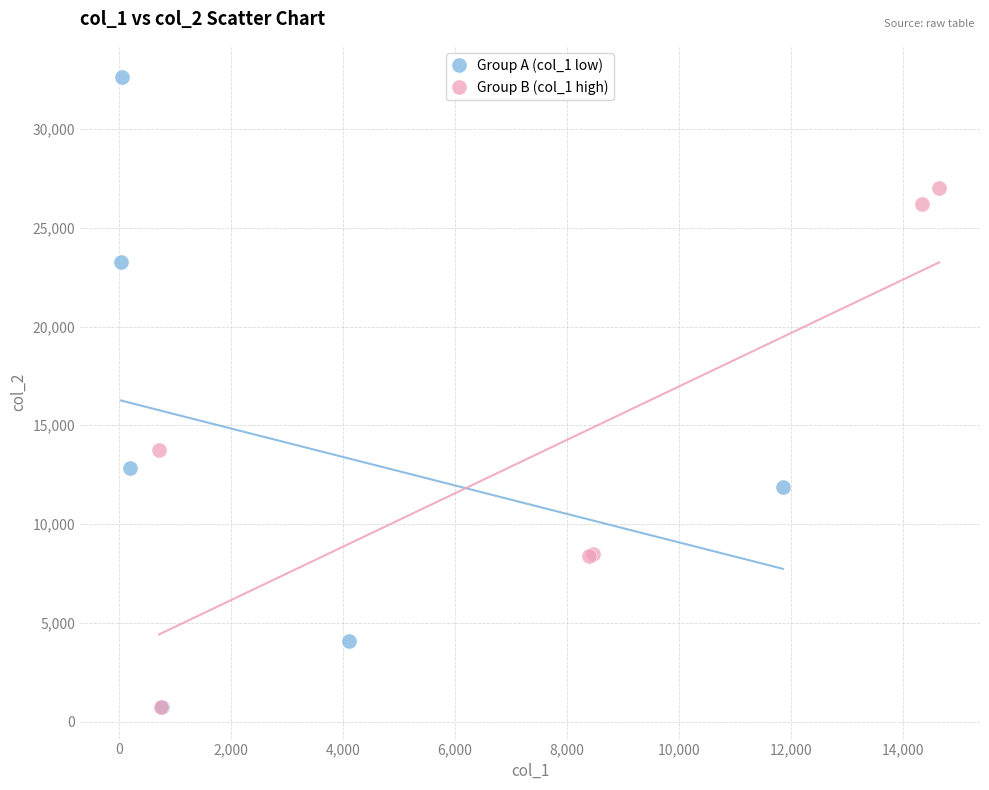

Which series has the widest spread of Y values?

Group A (col_1 low)